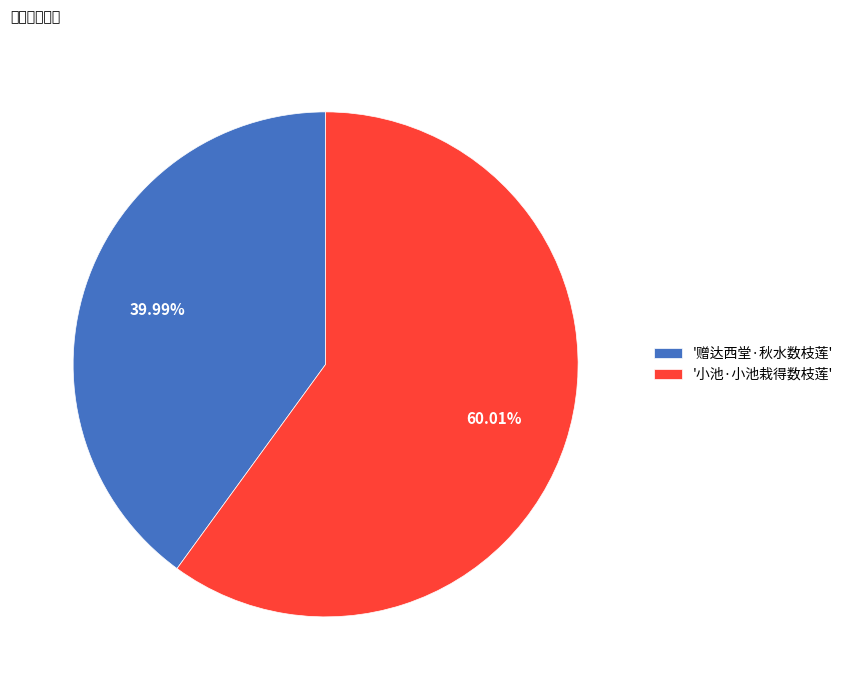

Which slice represents more than half of the pie?

'小池·小池栽得数枝莲'